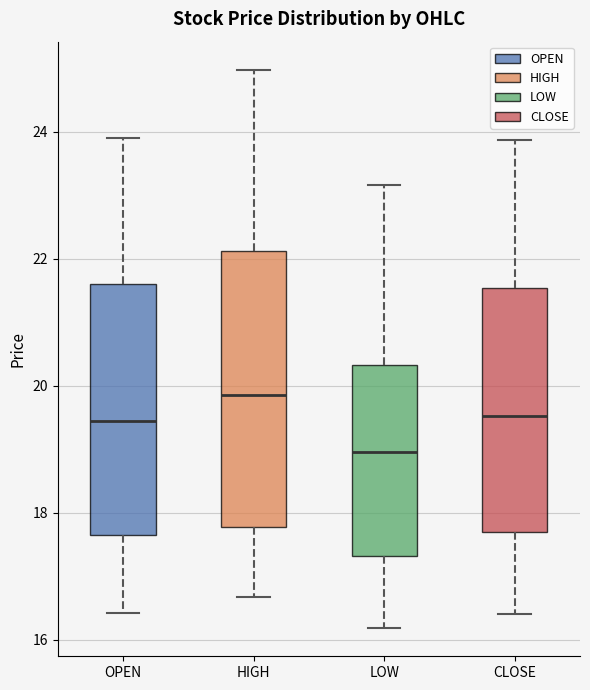

Reading left to right, read every box against the y-axis: the position of its median line, the range the box covers, and the ends of its whiskers. The values are not printed on the chart, so give them approximately, as read against the axis.

OPEN: median 19.4, box 17.6 to 21.6, whiskers 16.4 to 24.0
HIGH: median 19.8, box 17.8 to 22.2, whiskers 16.6 to 25.0
LOW: median 19.0, box 17.4 to 20.4, whiskers 16.2 to 23.2
CLOSE: median 19.6, box 17.8 to 21.6, whiskers 16.4 to 23.8